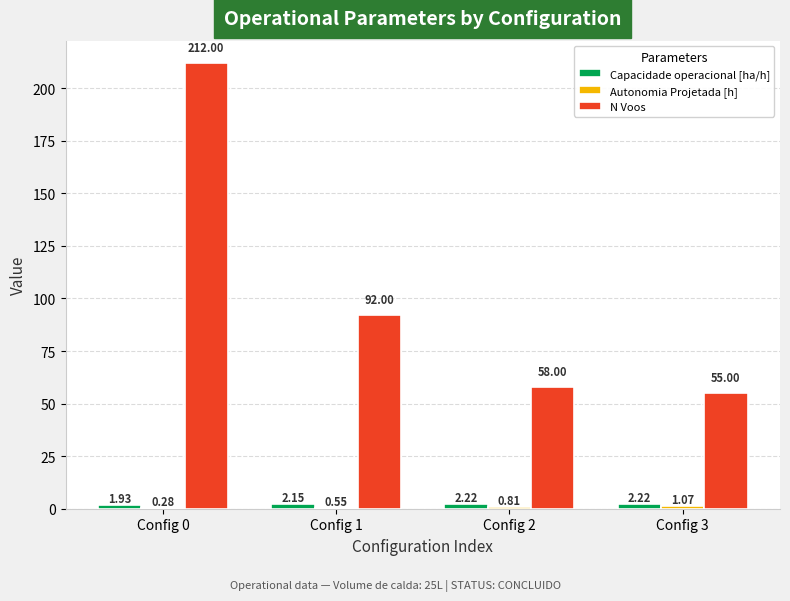

Does the chart contain stacked bars?

No